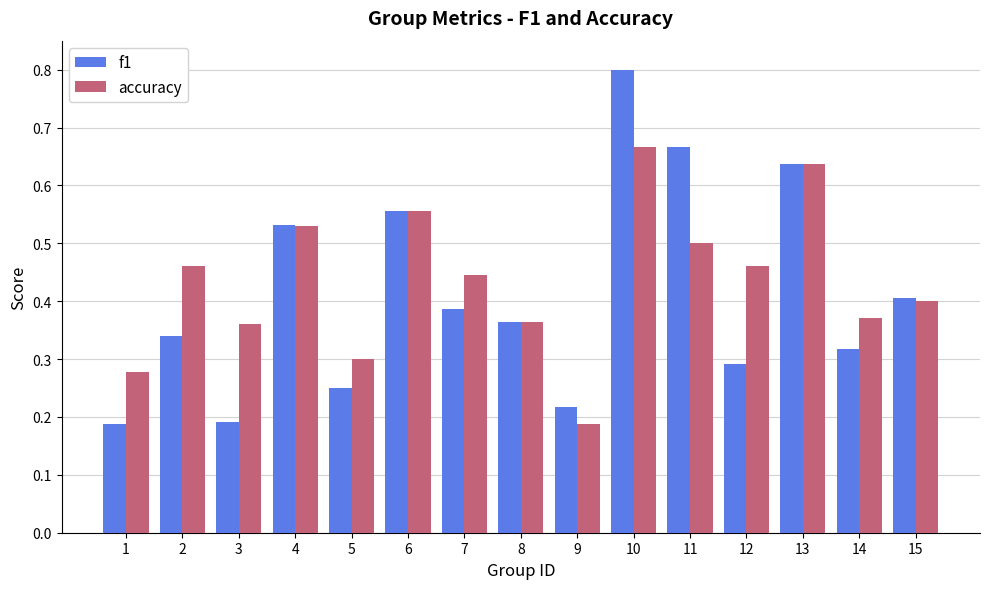

Which category has the highest value across all series?

10